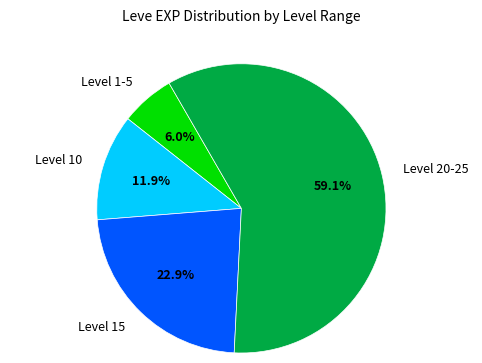

Is there a majority slice in this chart?

Yes